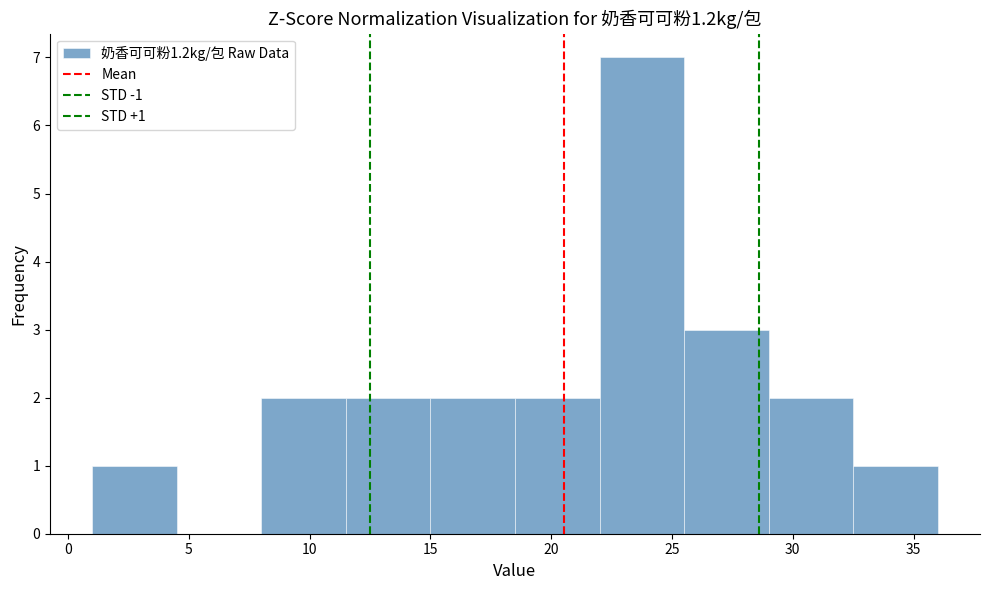

Over which range of the x-axis is the bar tallest?

22.0 to 25.5